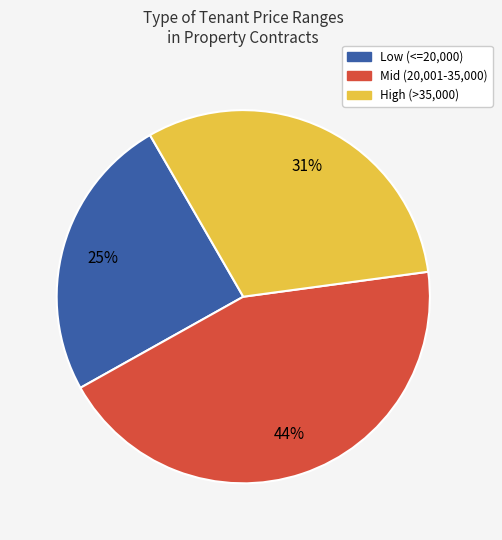

To the nearest percent, what is the average slice percentage?

33%